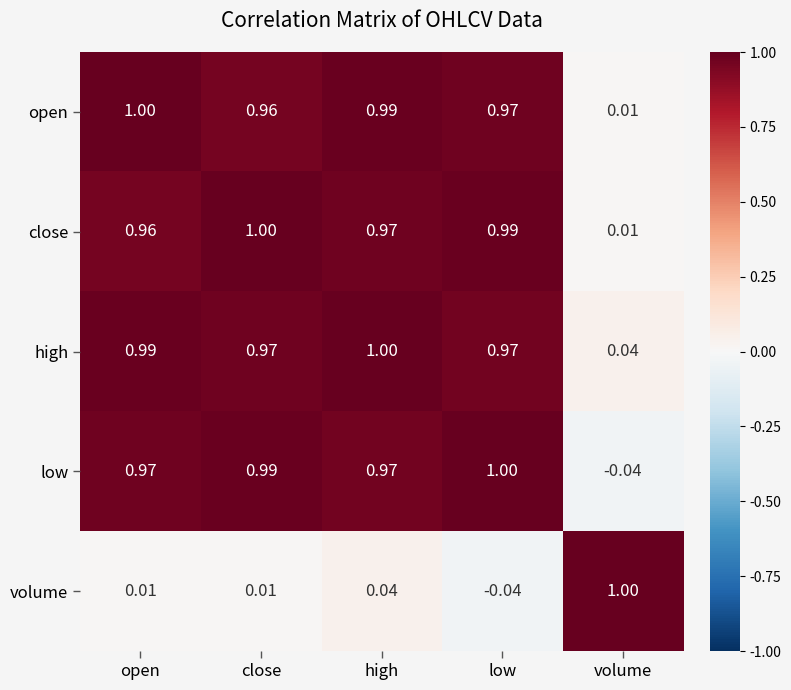

Where does the volume series first go above 0?

open